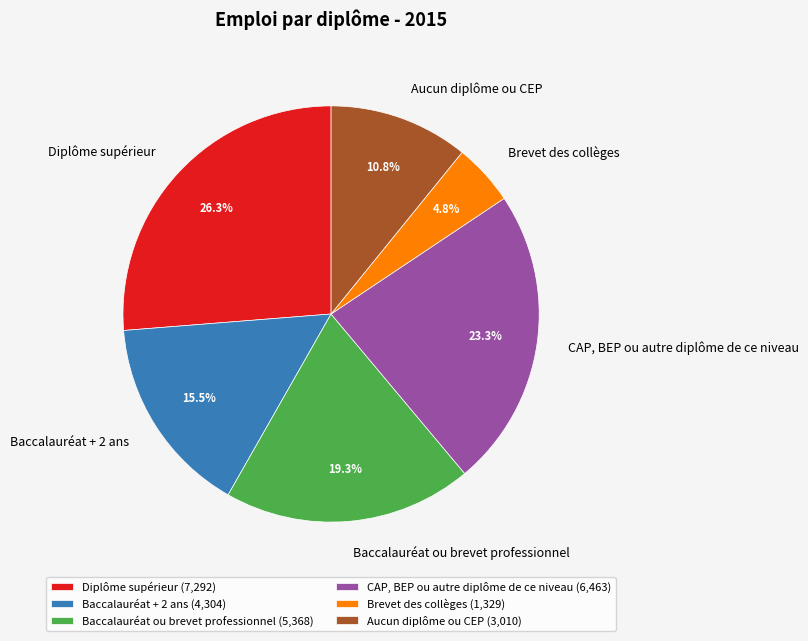

How many slices are in this pie chart?

6